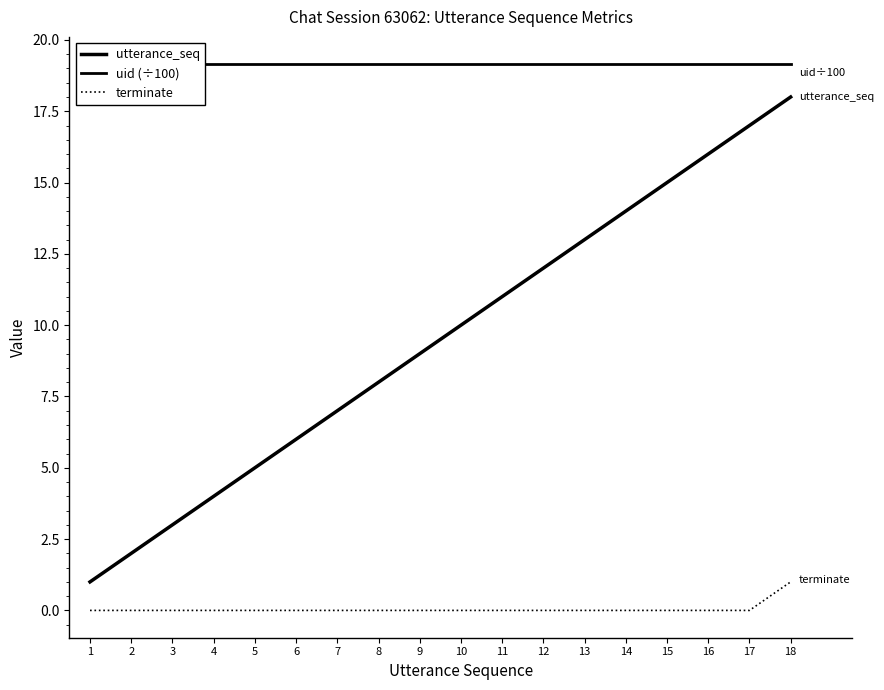

Reading right to left, what are all the values shown in this chart?

utterance_seq: 18.0	17.0	16.0	15.0	14.0	13.0	12.0	11.0	10.0	9.0	8.0	7.0	6.0	5.0	4.0	3.0	2.0	1.0
uid (÷100): 19.1	19.1	19.1	19.1	19.1	19.1	19.1	19.1	19.1	19.1	19.1	19.1	19.1	19.1	19.1	19.1	19.1	19.1
terminate: 1.0	0.0	0.0	0.0	0.0	0.0	0.0	0.0	0.0	0.0	0.0	0.0	0.0	0.0	0.0	0.0	0.0	0.0